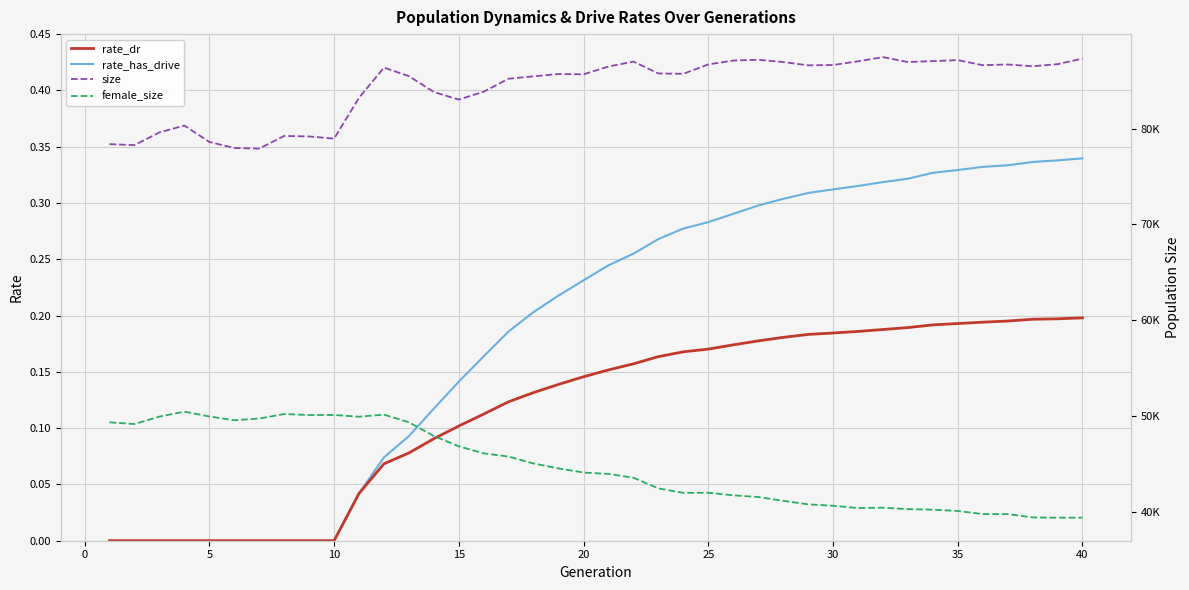

True or false: rate_dr has a value of 0.1 at 15.

True